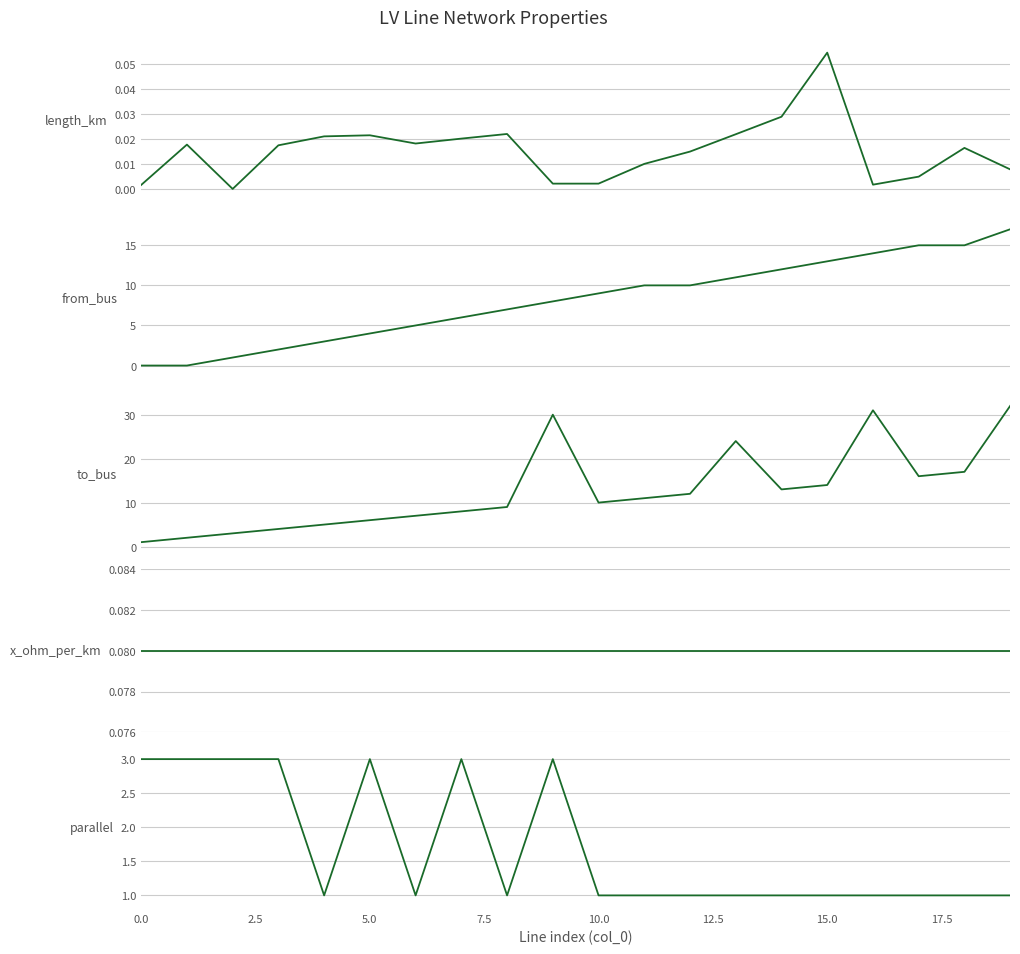

What position from the left is 5.0?

3